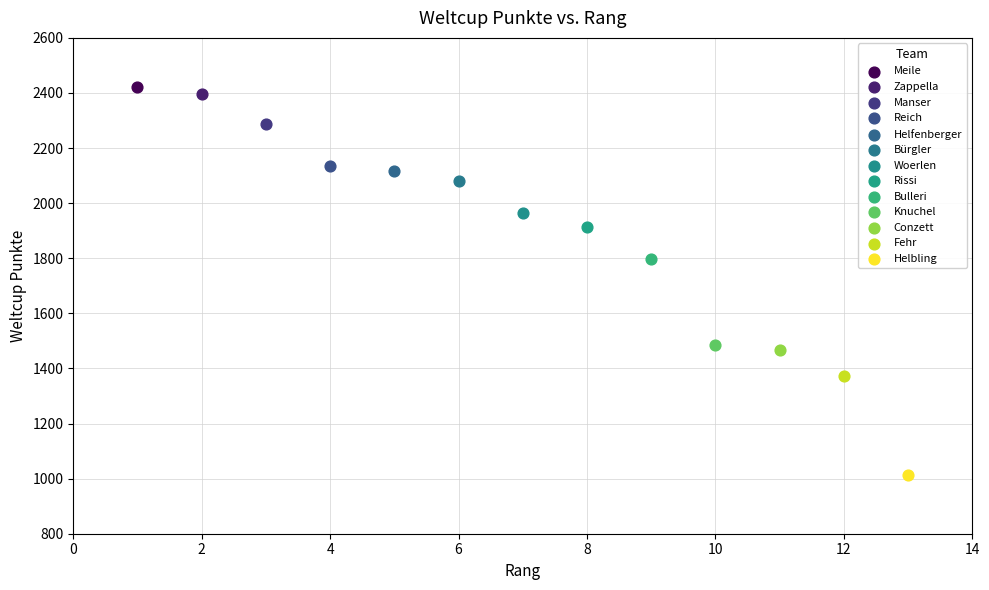

What are all the series names shown in the legend?

Meile, Zappella, Manser, Reich, Helfenberger, Bürgler, Woerlen, Rissi, Bulleri, Knuchel, Conzett, Fehr, Helbling